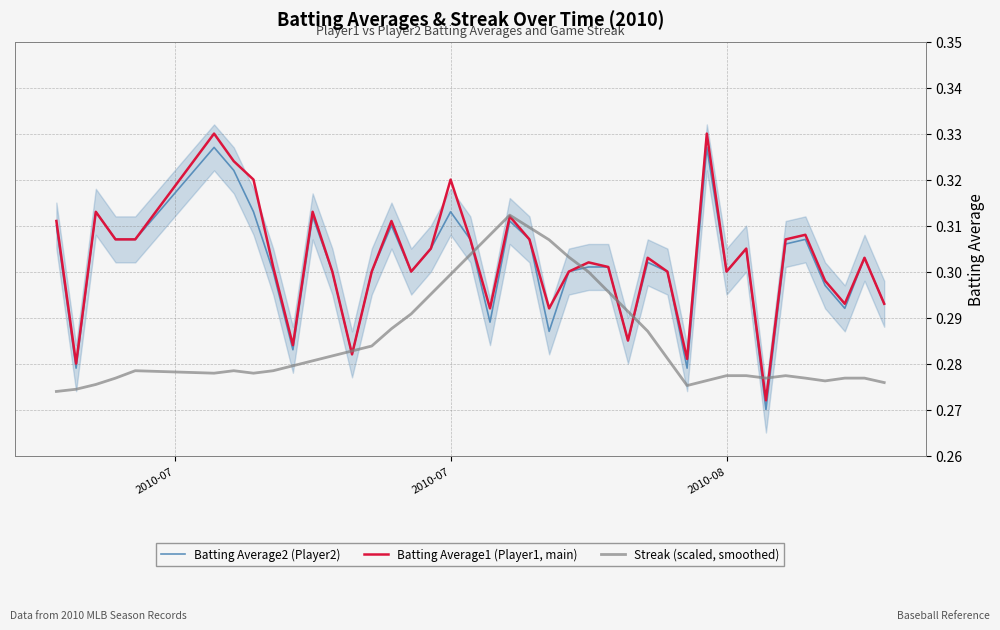

Does the chart have visible grid lines?

Yes